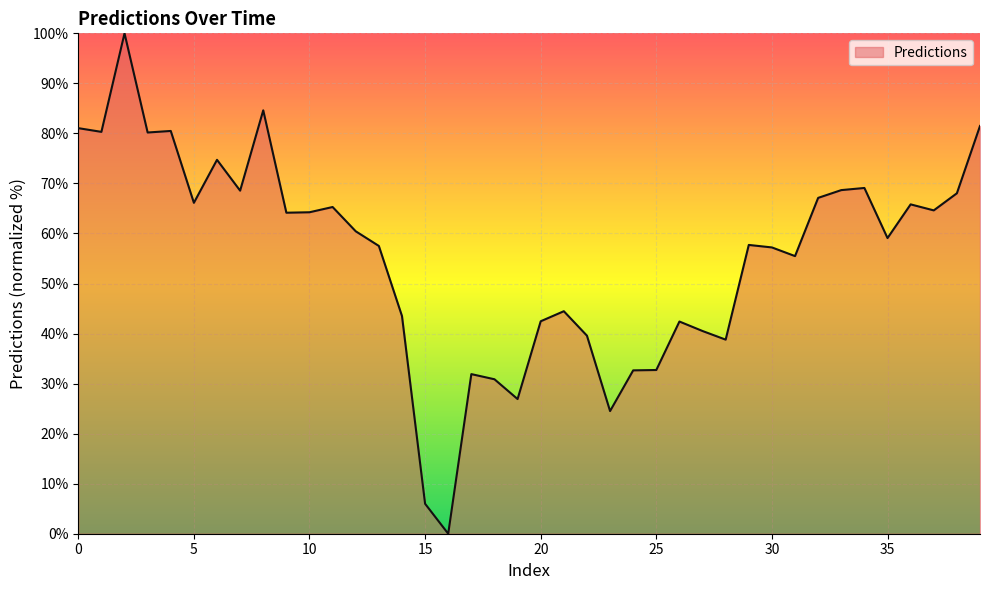

What is the greatest value displayed?

100.0